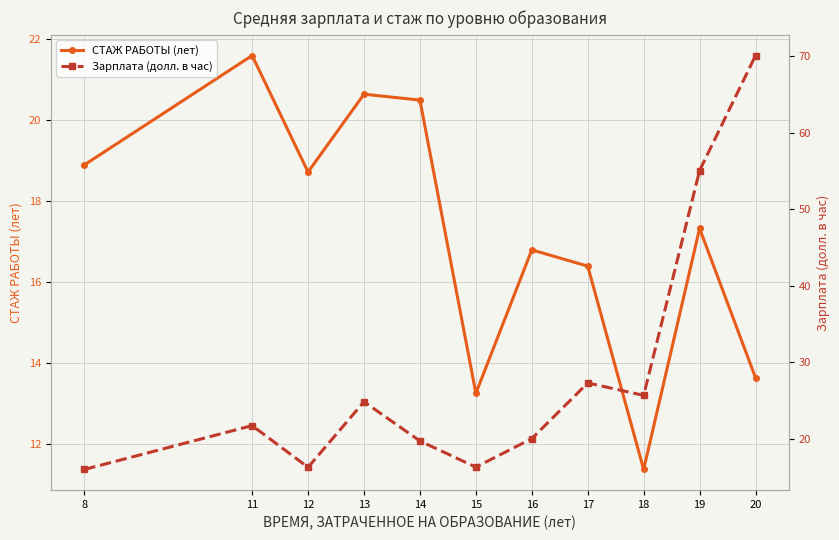

True or false: СТАЖ РАБОТЫ (лет) and Зарплата (долл. в час) intersect in this chart.

True